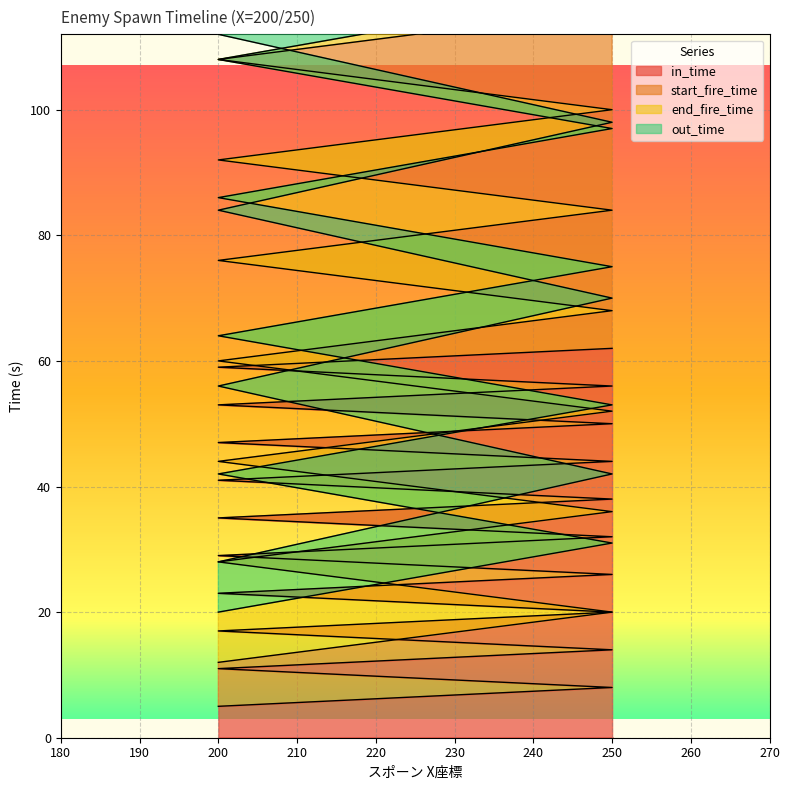

What is the sum of all end_fire_time values?

2490